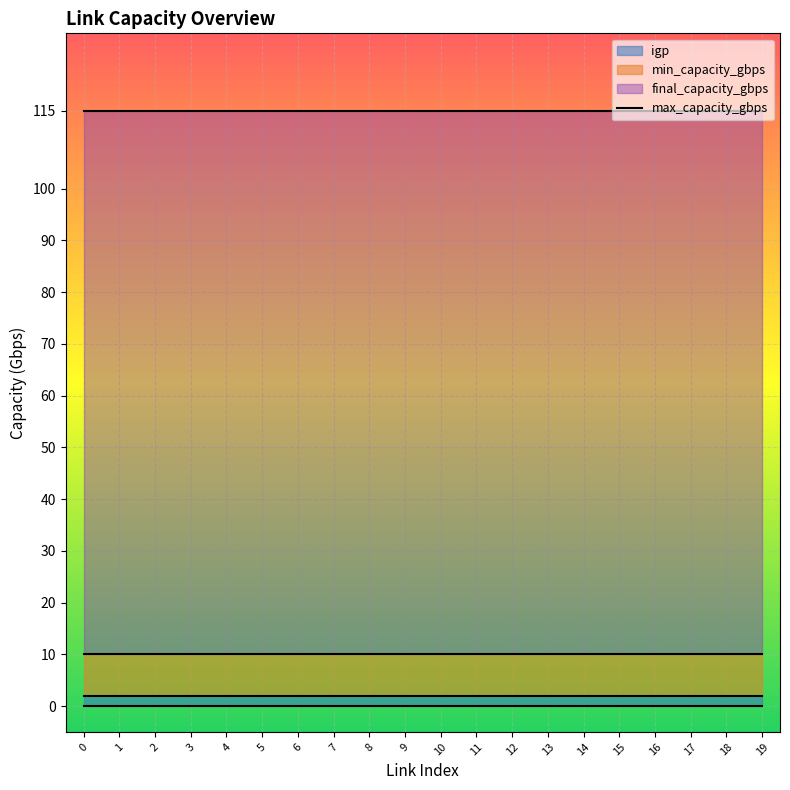

Between 9 and 13, which series saw the biggest shift?

min_capacity_gbps